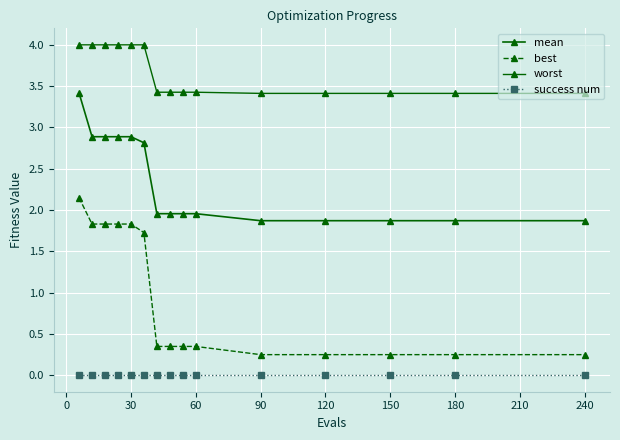

Does the chart have visible grid lines?

Yes